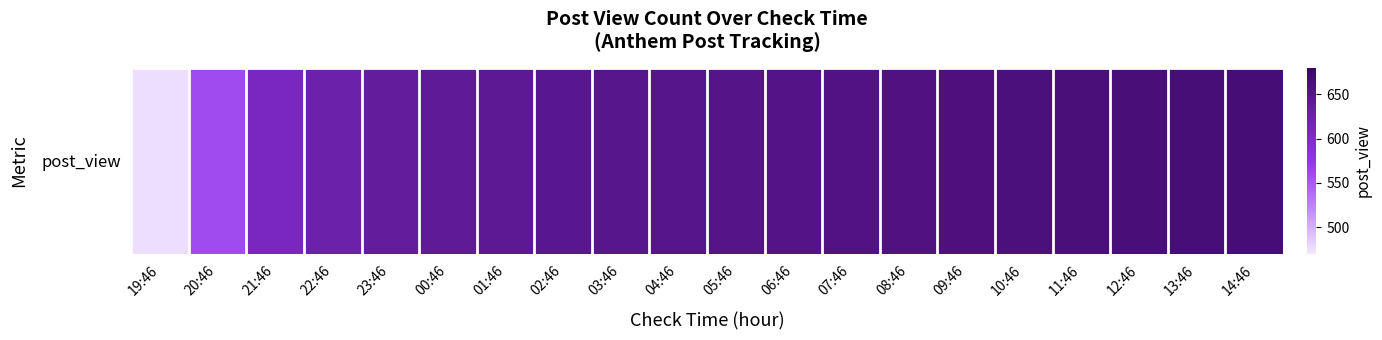

Reading right to left, extract all data points from this chart.

14:46=666	13:46=665	12:46=664	11:46=663	10:46=661	09:46=660	08:46=657	07:46=655	06:46=652	05:46=651	04:46=650	03:46=648	02:46=646	01:46=643	00:46=640	23:46=636	22:46=626	21:46=607	20:46=559	19:46=475